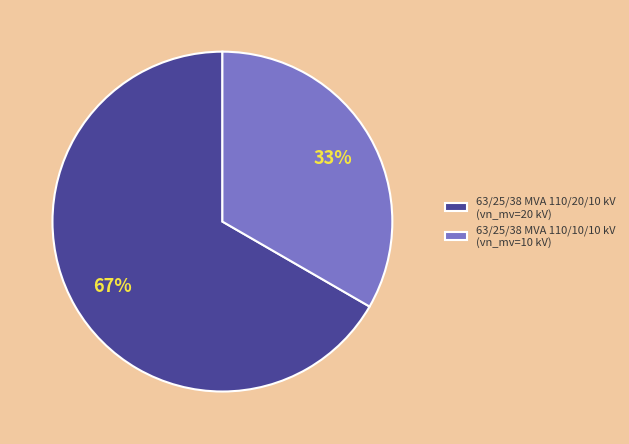

To the nearest percent, what is the combined percentage of 63/25/38 MVA 110/20/10 kV and 63/25/38 MVA 110/10/10 kV?

100%